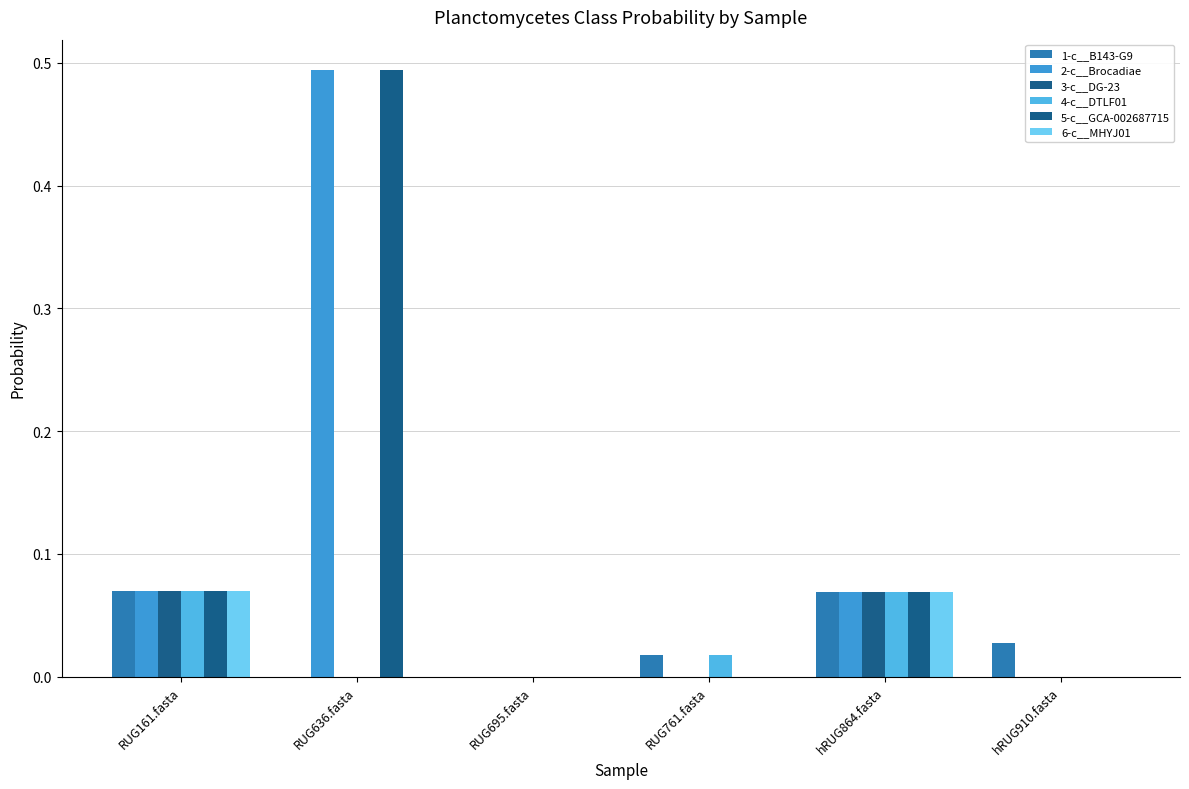

Reading right to left, what are all the values shown in this chart?

1-c__B143-G9: hRUG910.fasta=0.0	hRUG864.fasta=0.1	RUG761.fasta=0.0	RUG695.fasta=0.0	RUG636.fasta=0.0	RUG161.fasta=0.1
2-c__Brocadiae: hRUG910.fasta=0.0	hRUG864.fasta=0.1	RUG761.fasta=0.0	RUG695.fasta=0.0	RUG636.fasta=0.5	RUG161.fasta=0.1
3-c__DG-23: hRUG910.fasta=0.0	hRUG864.fasta=0.1	RUG761.fasta=0.0	RUG695.fasta=0.0	RUG636.fasta=0.0	RUG161.fasta=0.1
4-c__DTLF01: hRUG910.fasta=0.0	hRUG864.fasta=0.1	RUG761.fasta=0.0	RUG695.fasta=0.0	RUG636.fasta=0.0	RUG161.fasta=0.1
5-c__GCA-002687715: hRUG910.fasta=0.0	hRUG864.fasta=0.1	RUG761.fasta=0.0	RUG695.fasta=0.0	RUG636.fasta=0.5	RUG161.fasta=0.1
6-c__MHYJ01: hRUG910.fasta=0.0	hRUG864.fasta=0.1	RUG761.fasta=0.0	RUG695.fasta=0.0	RUG636.fasta=0.0	RUG161.fasta=0.1